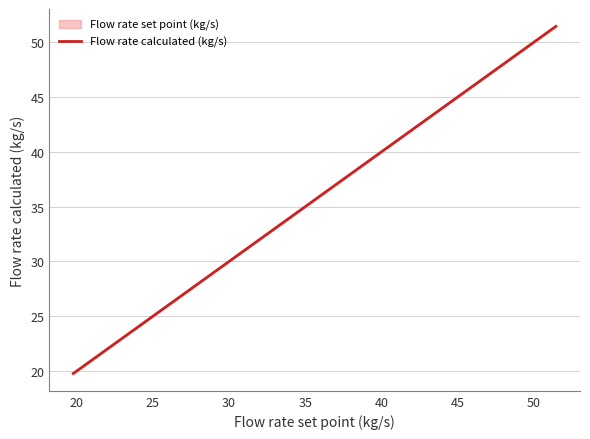

What is the minimum value shown in the chart?

19.8